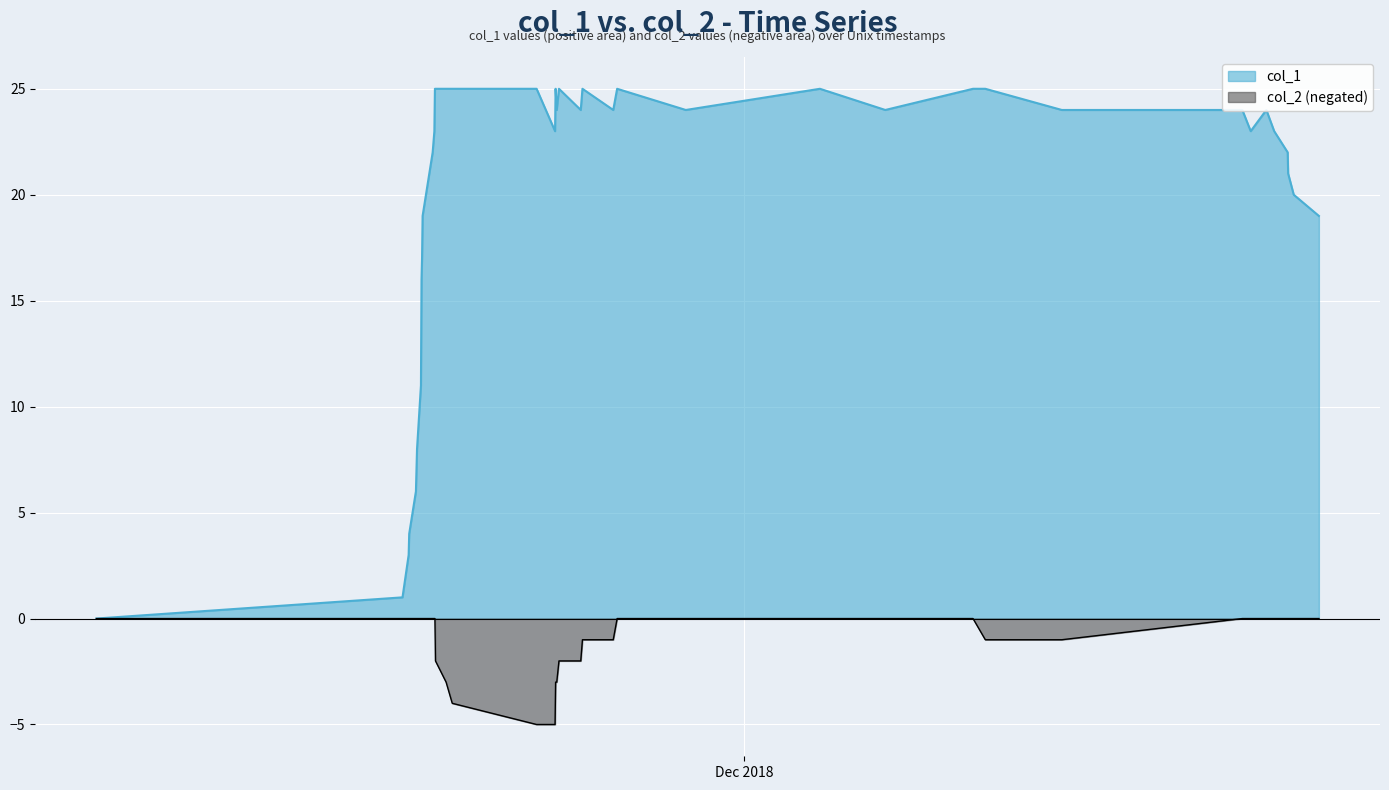

List the series in order of their overall mean, highest first.

col_1, col_2 (negated)